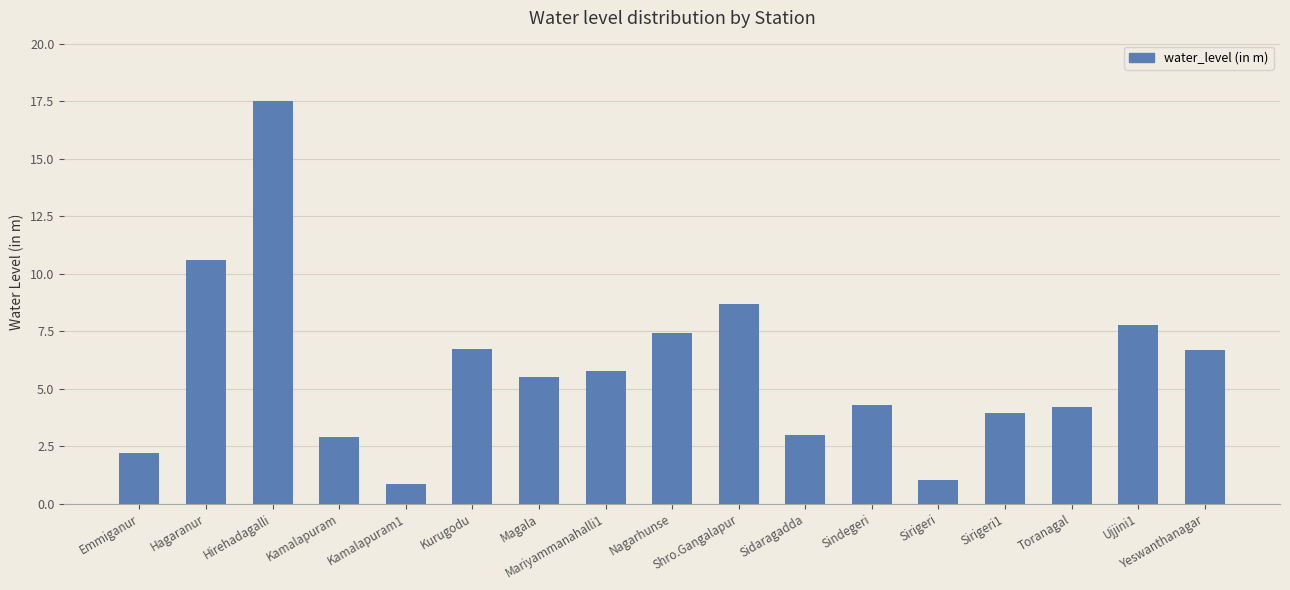

Which category has the highest value across all series?

Hirehadagalli